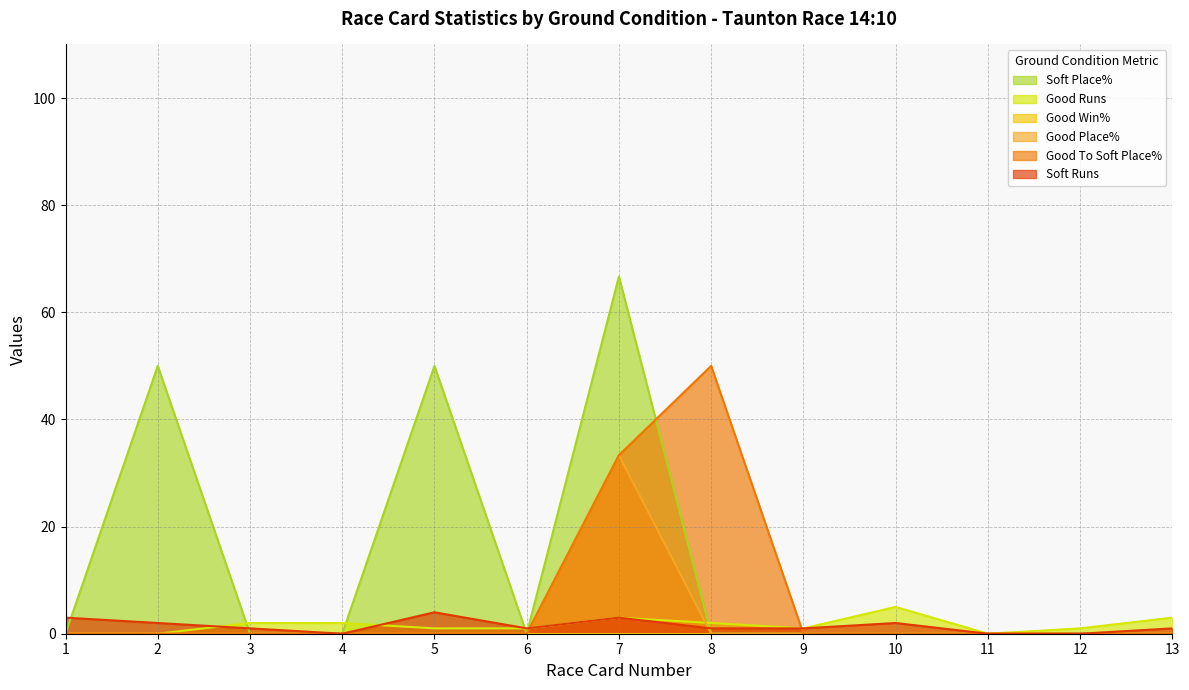

How many lines are shown in the chart?

6